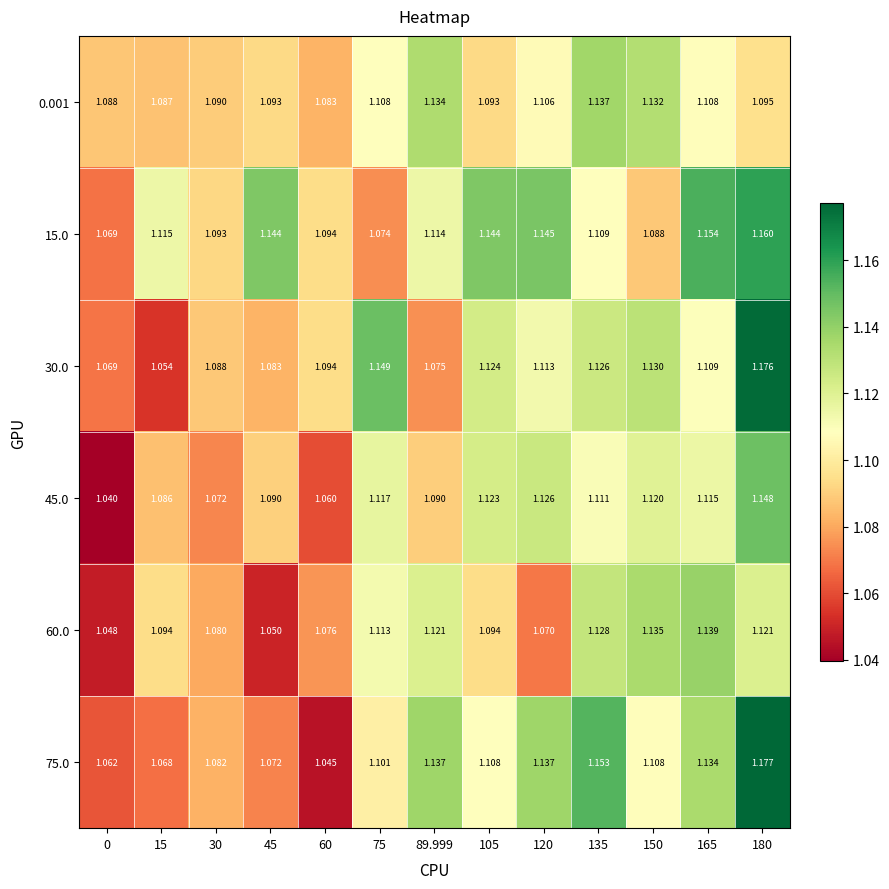

Is the value of 0.001 at 120 greater than the value of 60.0 at 135?

No